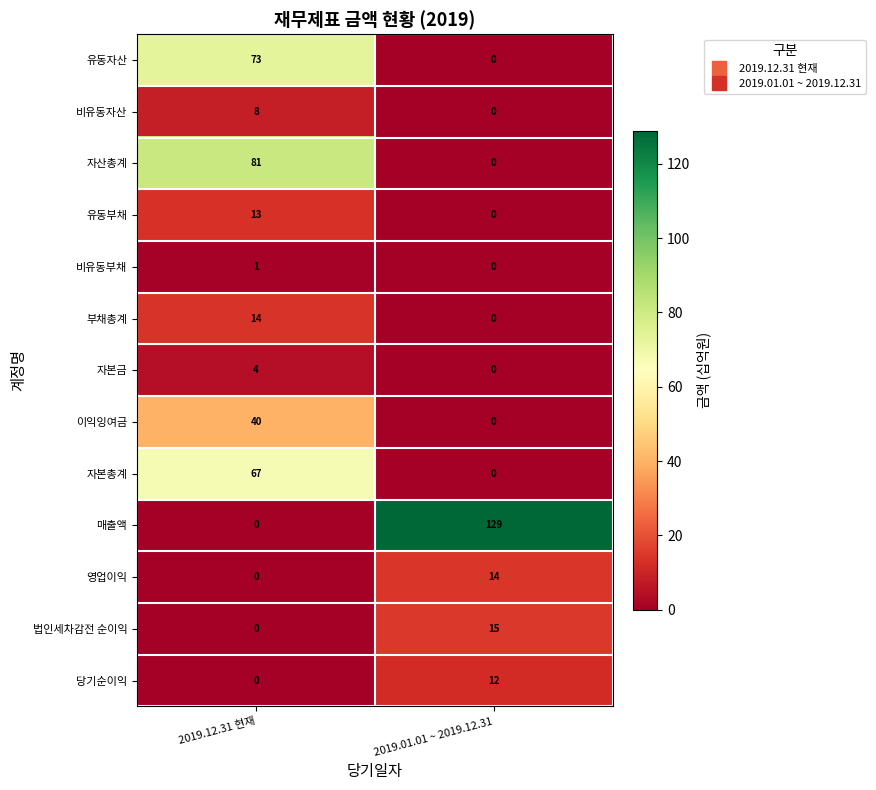

At which category is the sum across all series the highest?

2019.12.31 현재